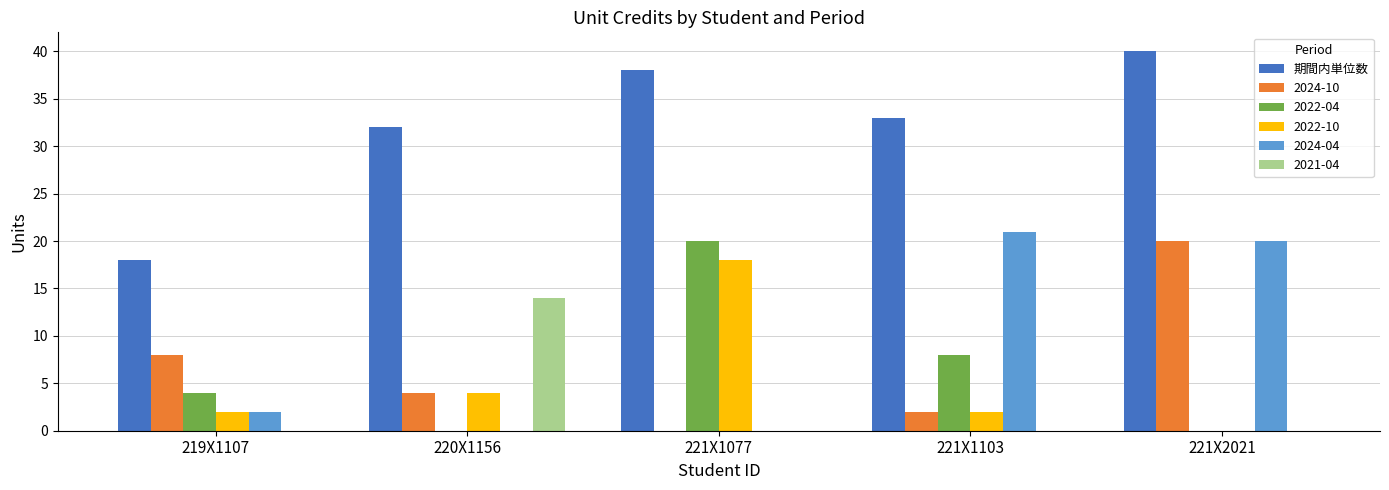

True or false: 期間内単位数 has a value of 57 at 221X1103.

False